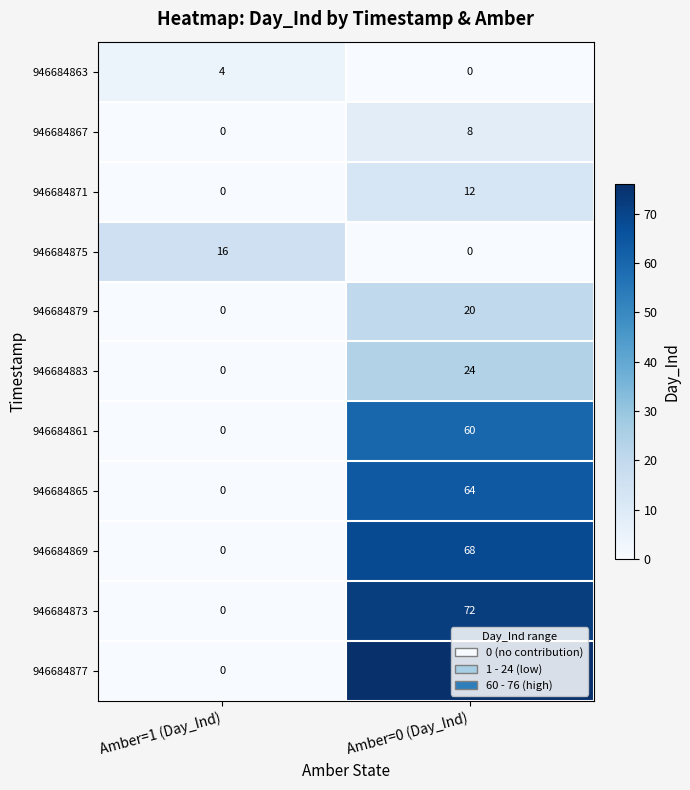

How many values in 946684877 are above zero?

1